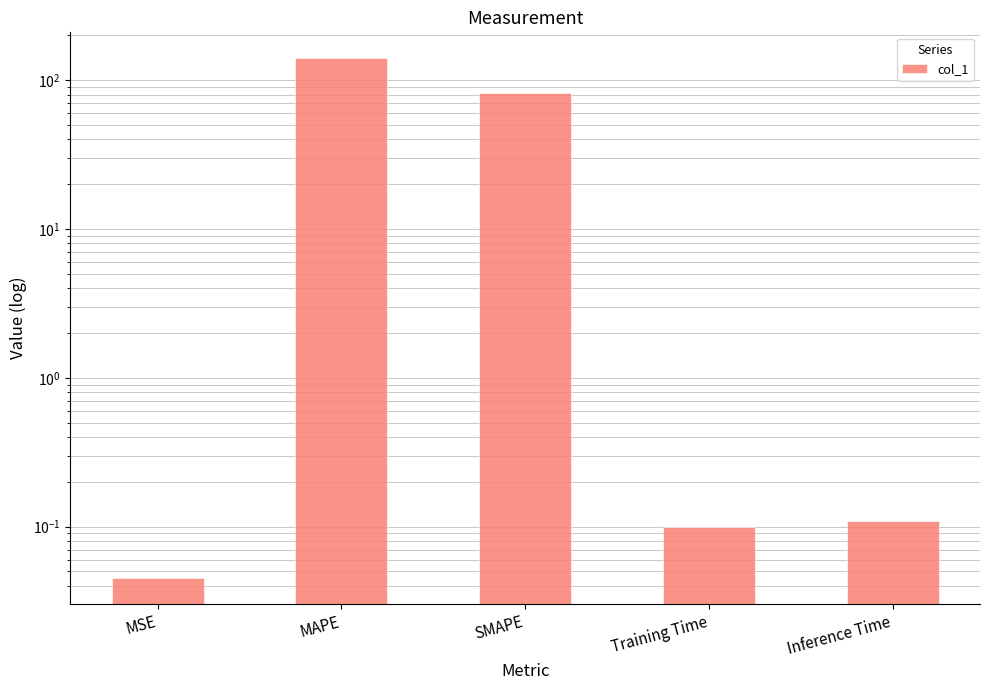

Reading right to left, extract all data points from this chart.

0.1	0.1	82.4	140.2	0.0